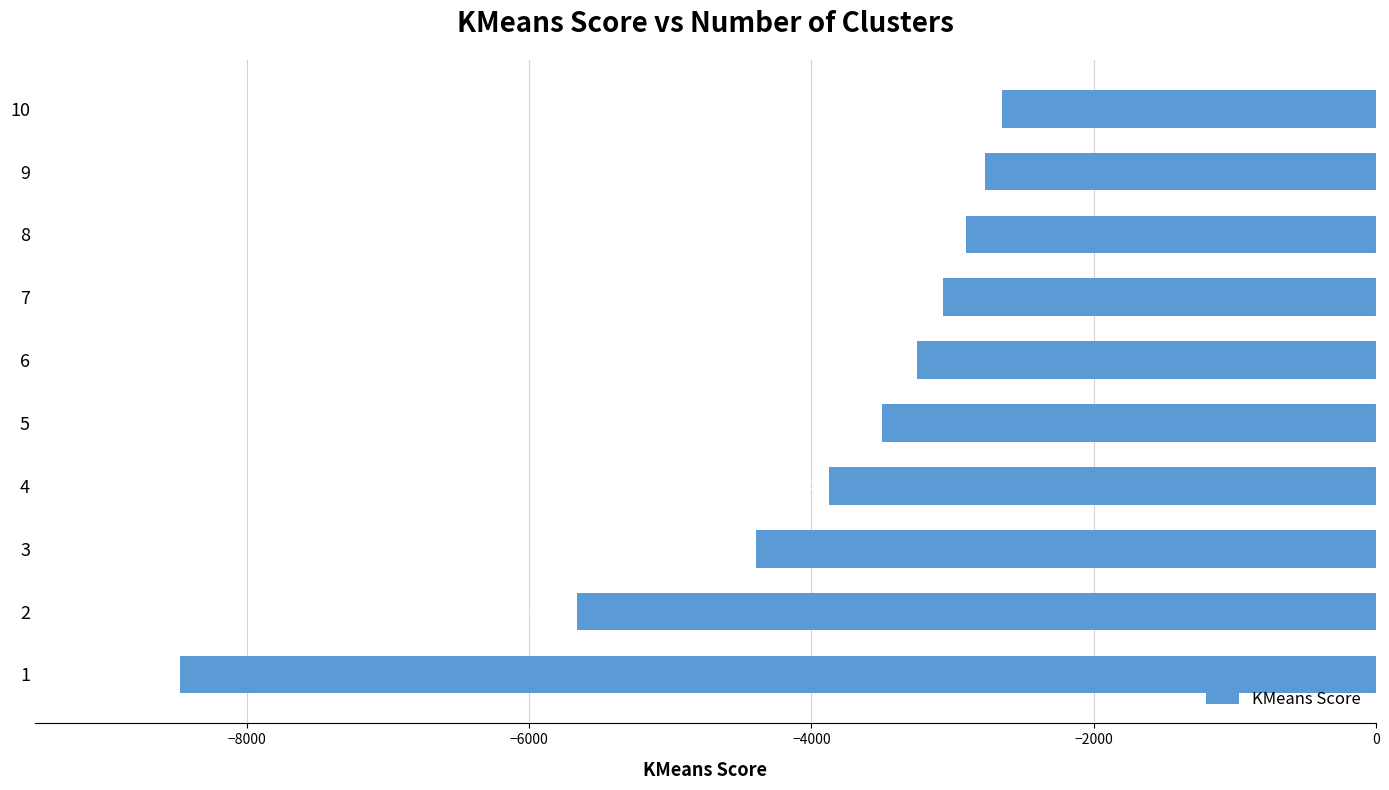

Rank the categories by value from highest to lowest.

10, 9, 8, 7, 6, 5, 4, 3, 2, 1